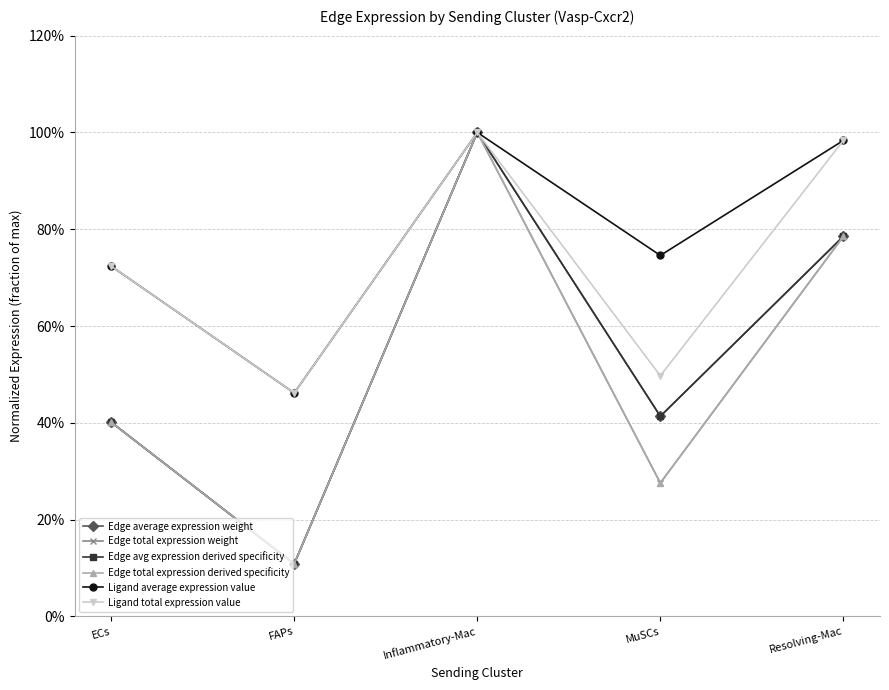

At which category does the chart reach its peak across all series?

Inflammatory-Mac